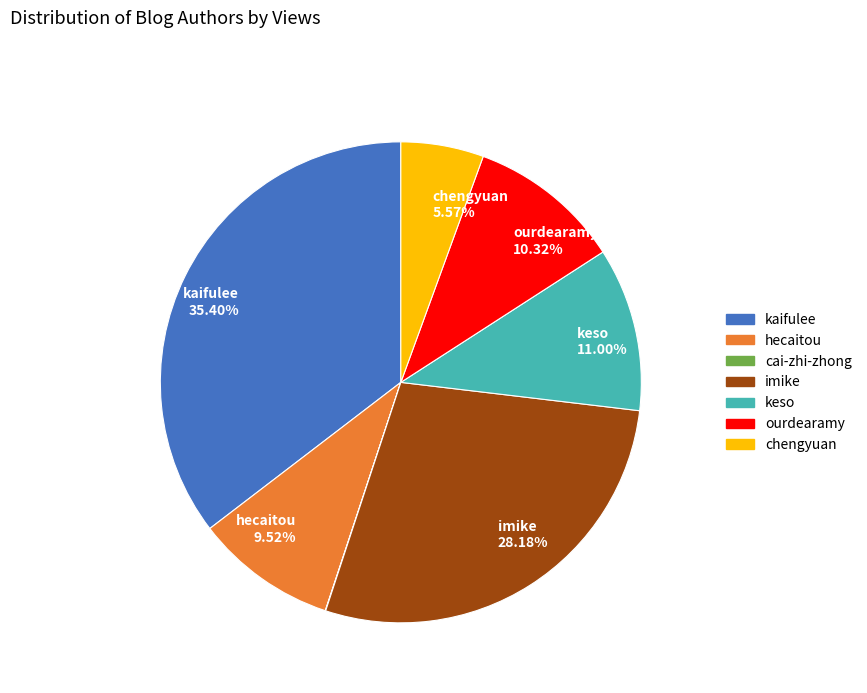

Does any single category account for the majority?

No